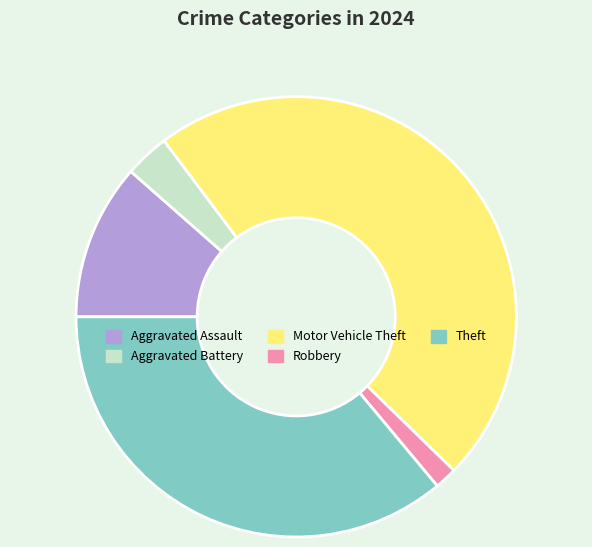

Is it true that Aggravated Battery is 15% of the pie?

False